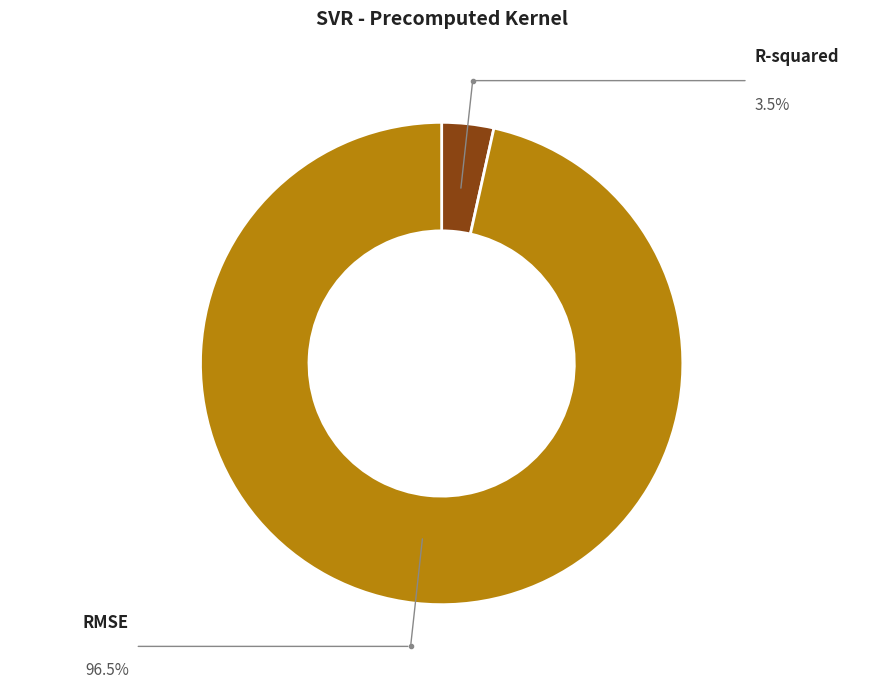

To the nearest percent, what is the combined percentage of RMSE and R-squared?

100%